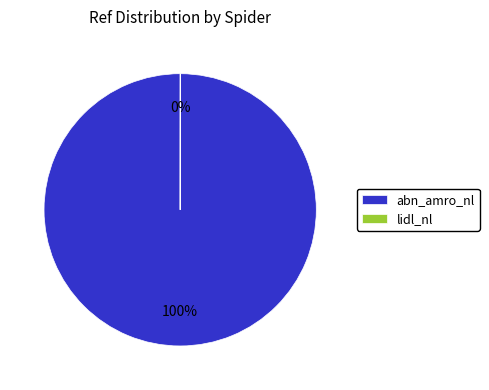

Which category accounts for the majority?

abn_amro_nl